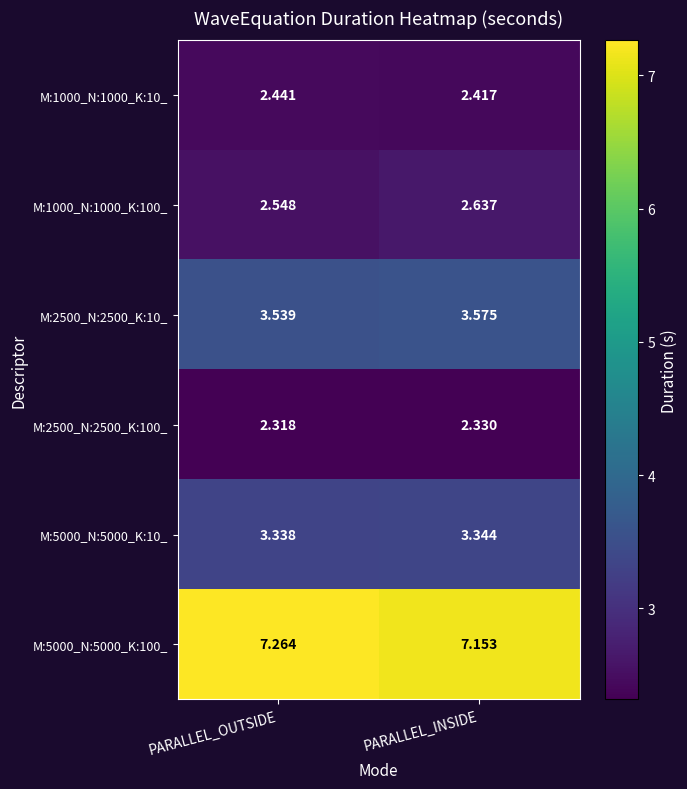

At which category does the chart reach its minimum across all series?

PARALLEL_OUTSIDE